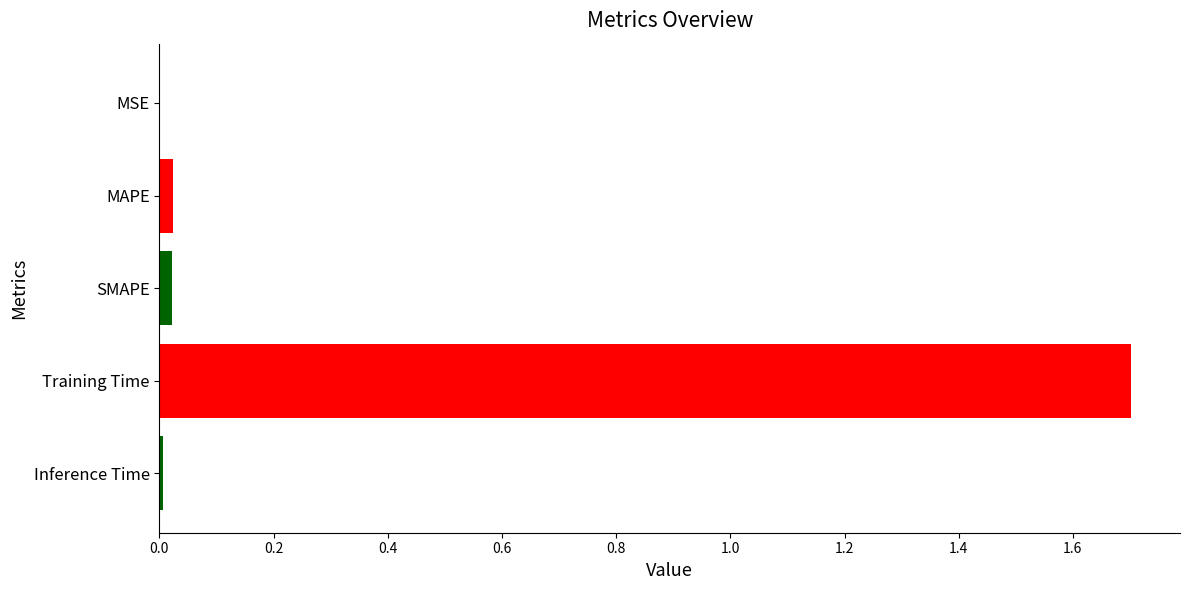

Between Training Time and SMAPE, which is larger?

Training Time